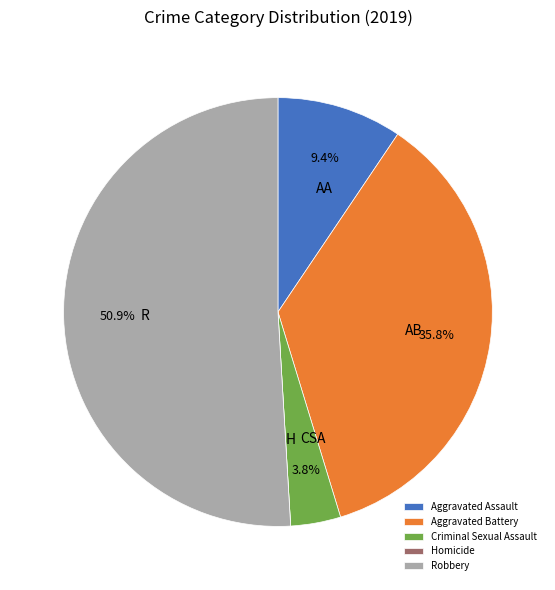

To the nearest percent, what percentage of the pie is Aggravated Battery?

36%